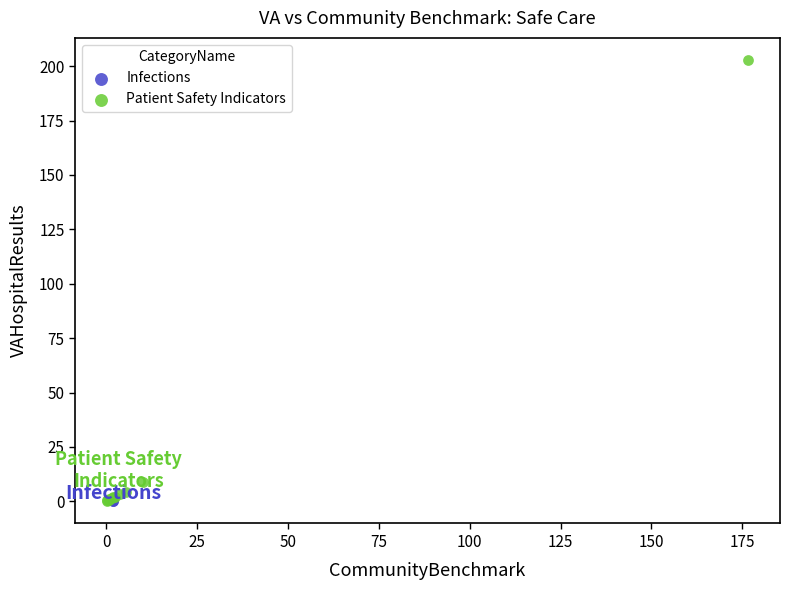

What are all the series names shown in the legend?

Infections, Patient Safety Indicators